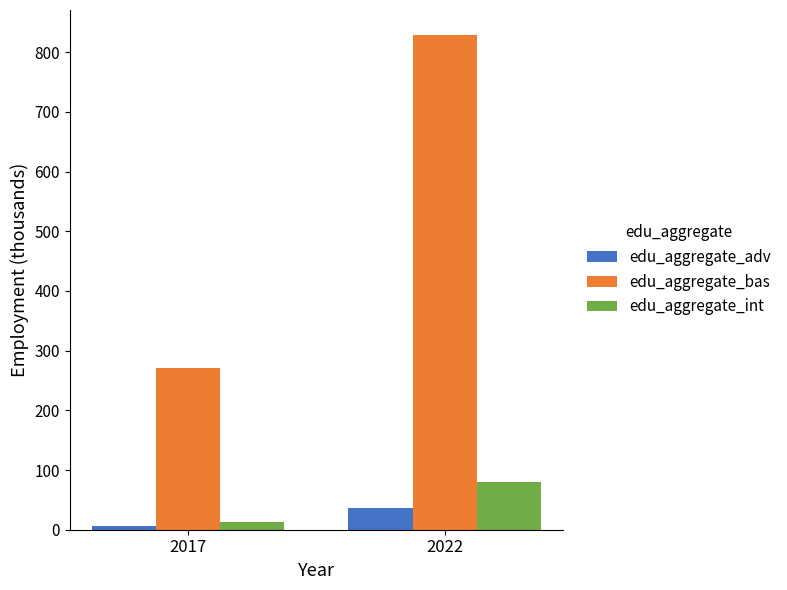

Does the chart contain any negative values?

No